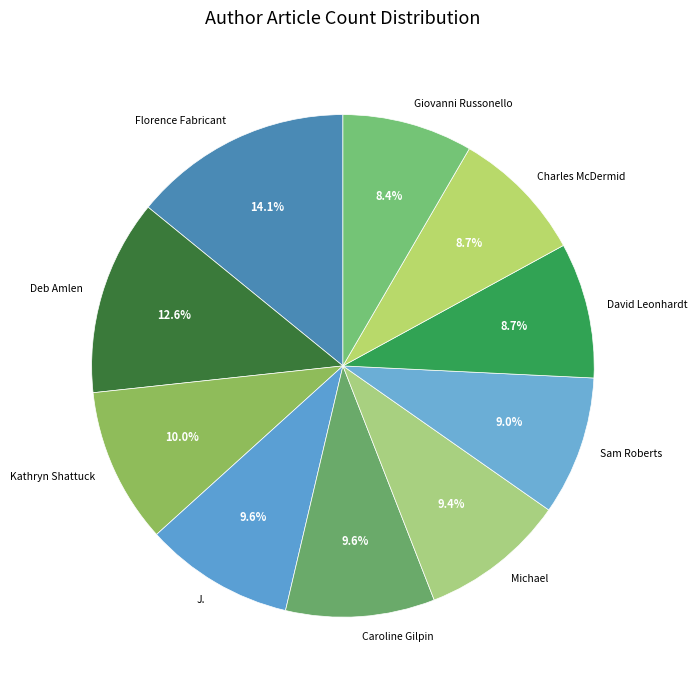

Does Giovanni Russonello account for over 50% of the chart?

No